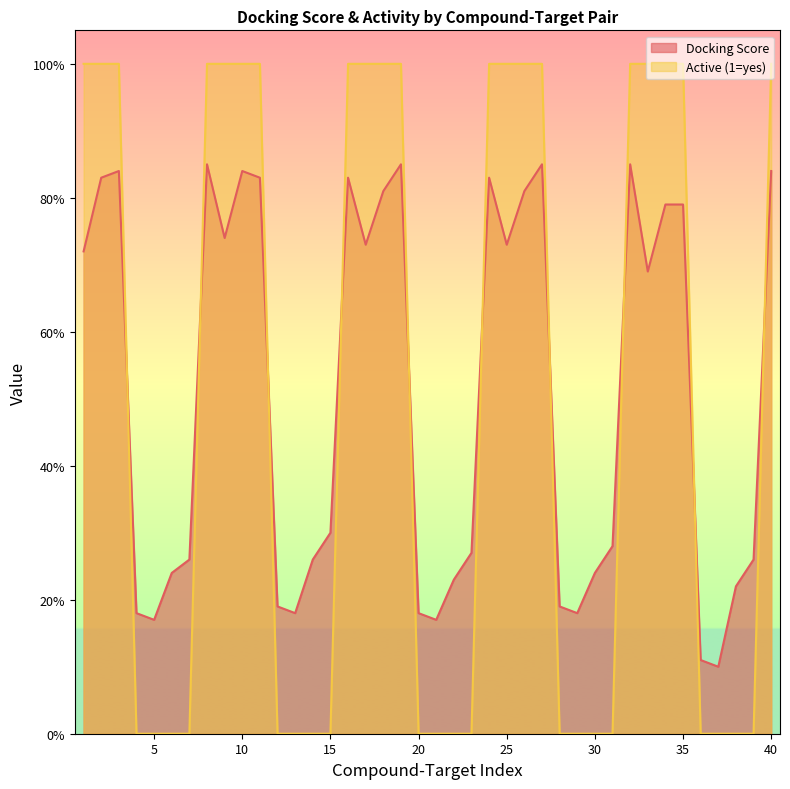

What are all the series names shown in the legend?

Docking Score, Active (1=yes)